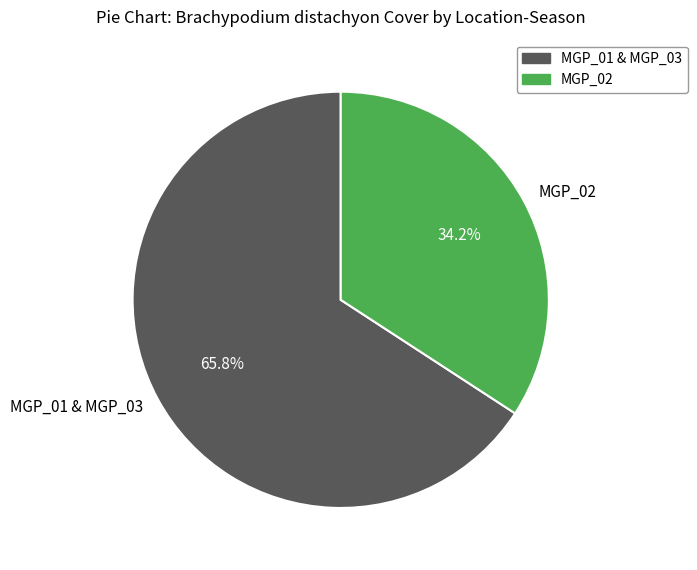

What is the smallest slice in the pie chart?

MGP_02